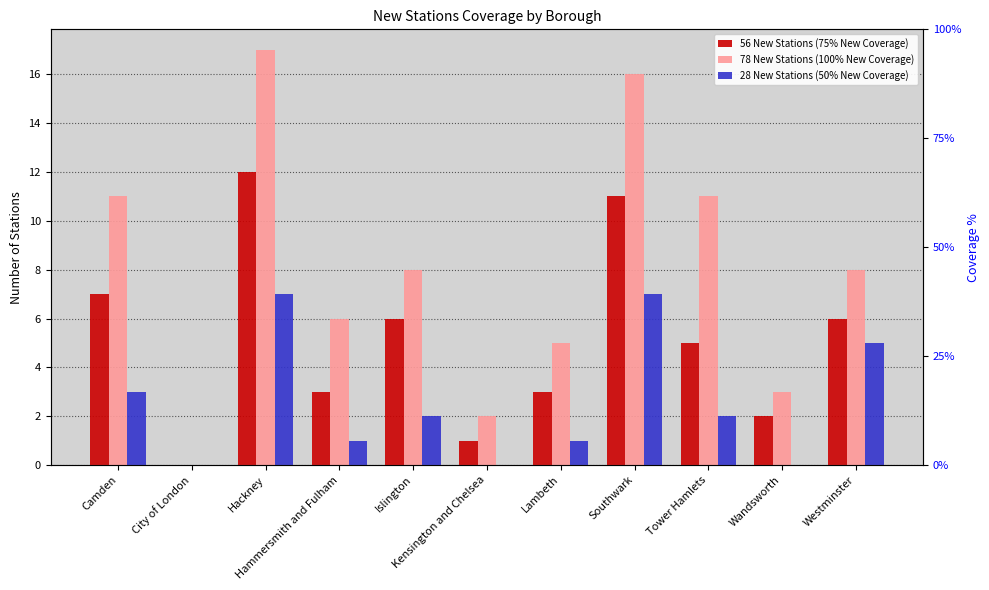

Rank the series by their average value, from highest to lowest.

78 New Stations (100% New Coverage), 56 New Stations (75% New Coverage), 28 New Stations (50% New Coverage)